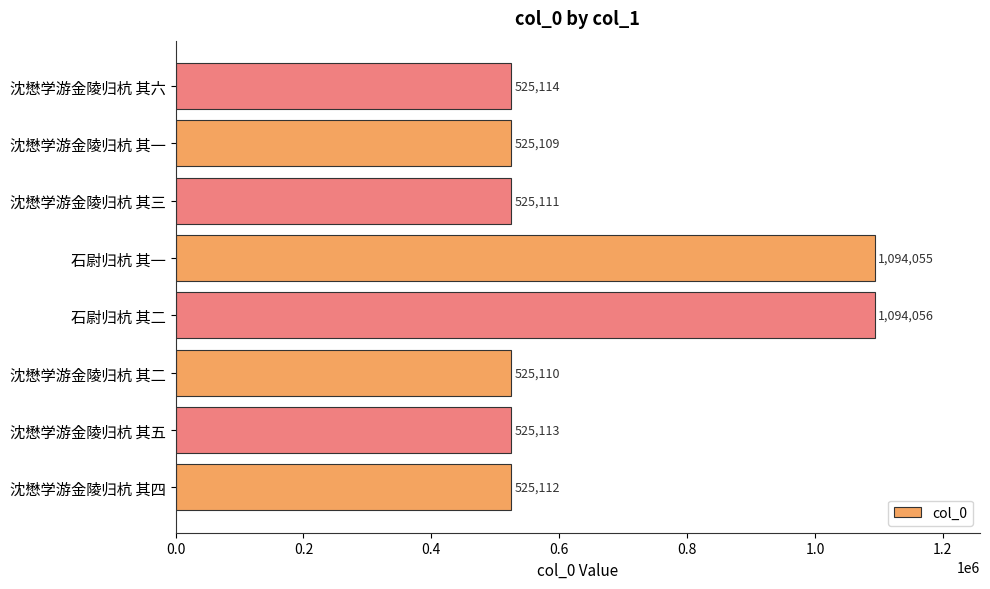

What is the minimum value shown in the chart?

525109